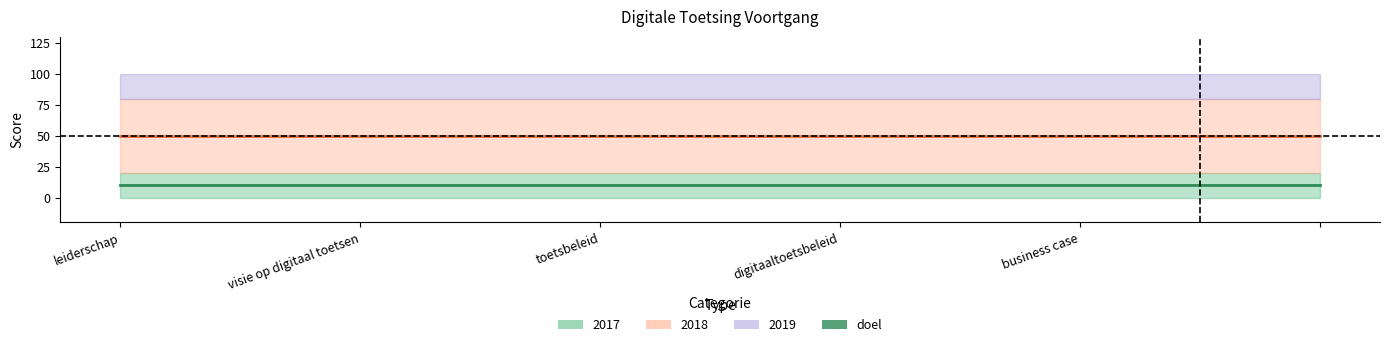

How many lines are shown in the chart?

4